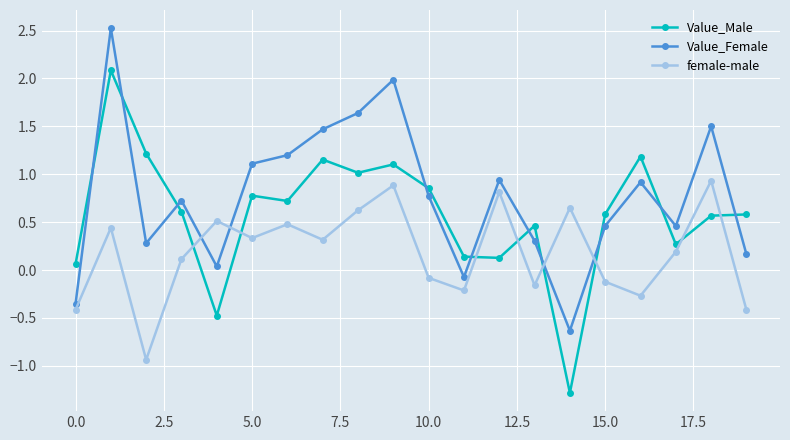

After their last crossing, which series has the higher values: Value_Female or Value_Male?

Value_Male